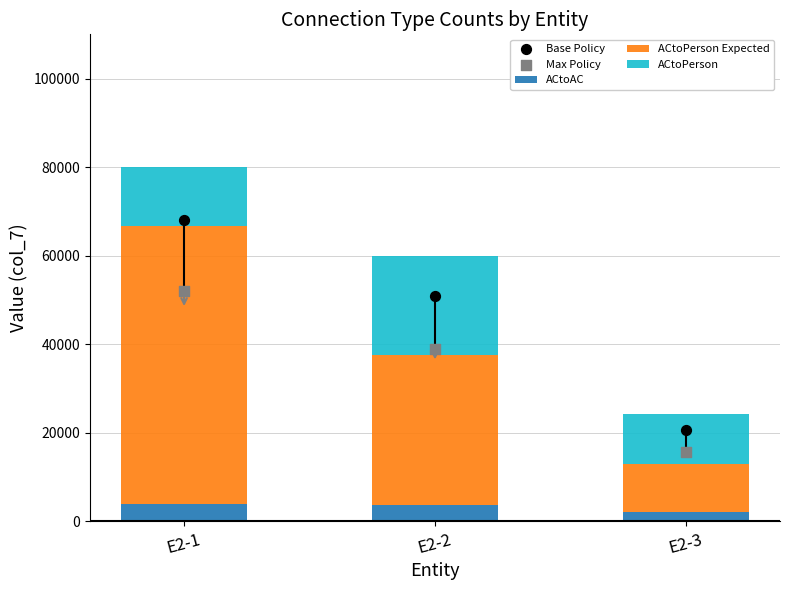

At which category is the sum across all series the highest?

E2-1